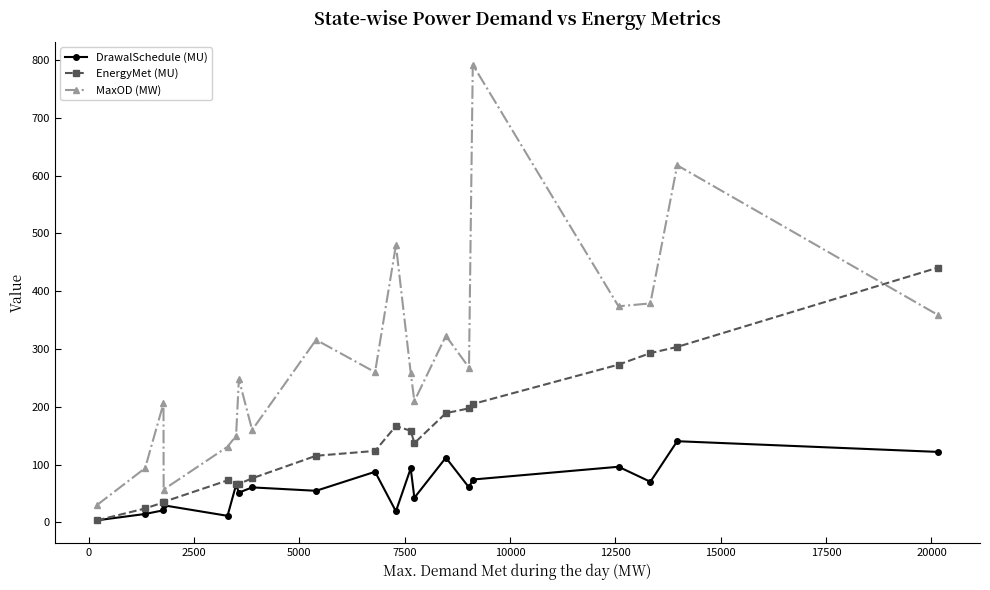

What is the average value of the EnergyMet (MU) series?

149.3